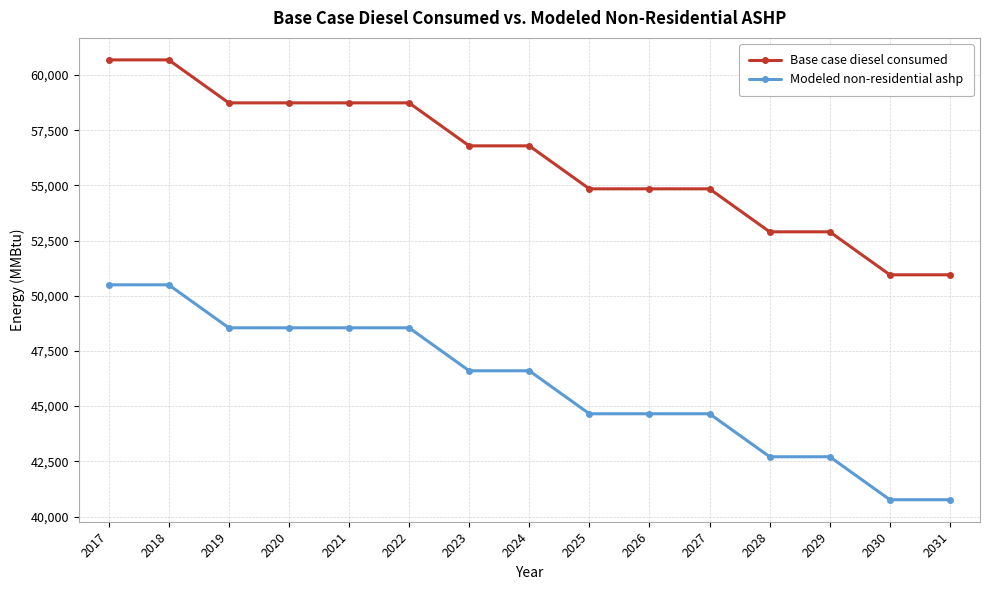

True or false: Base case diesel consumed and Modeled non-residential ashp intersect in this chart.

False